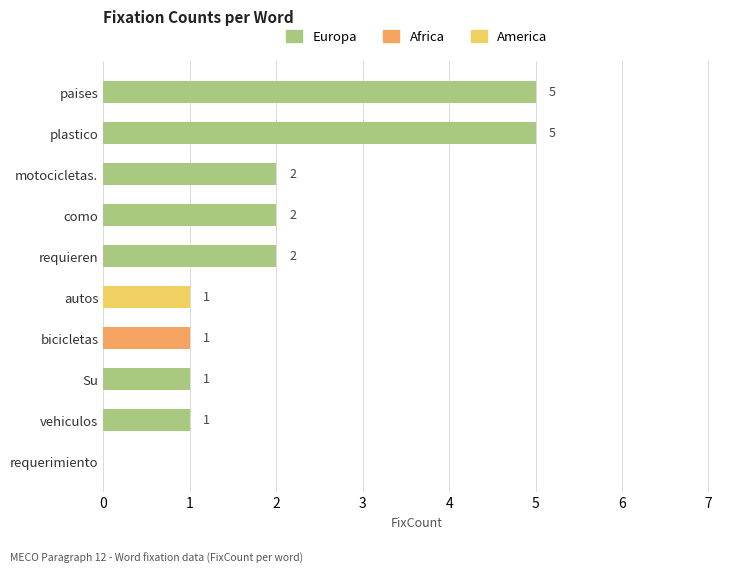

What is the highest value of the Europa series?

5